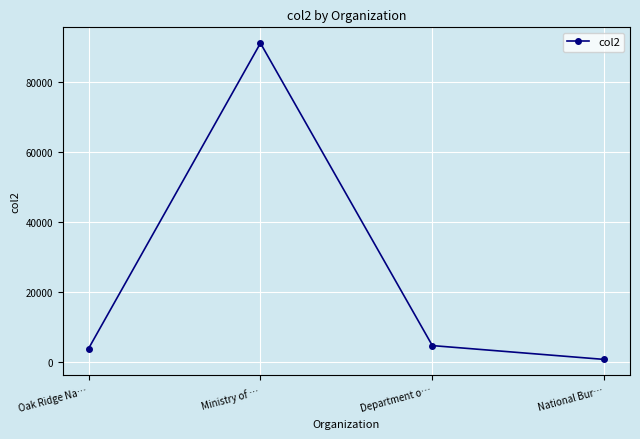

What is the value of the 1st point from the left?

3800